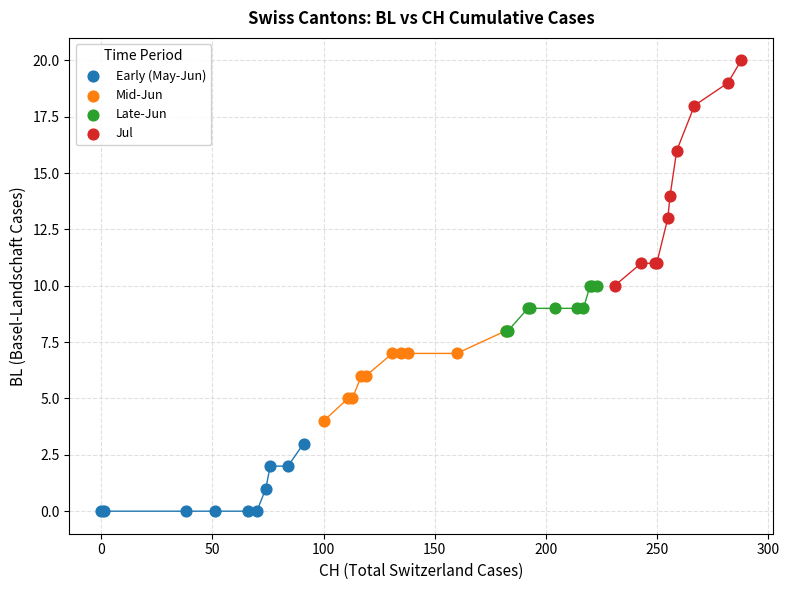

Which series reaches the maximum Y coordinate?

Jul